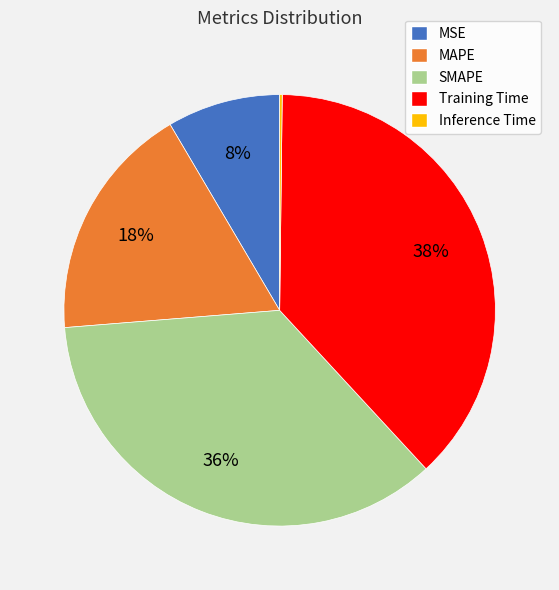

To the nearest percent, what is the difference between the MAPE and SMAPE slice percentages?

18%